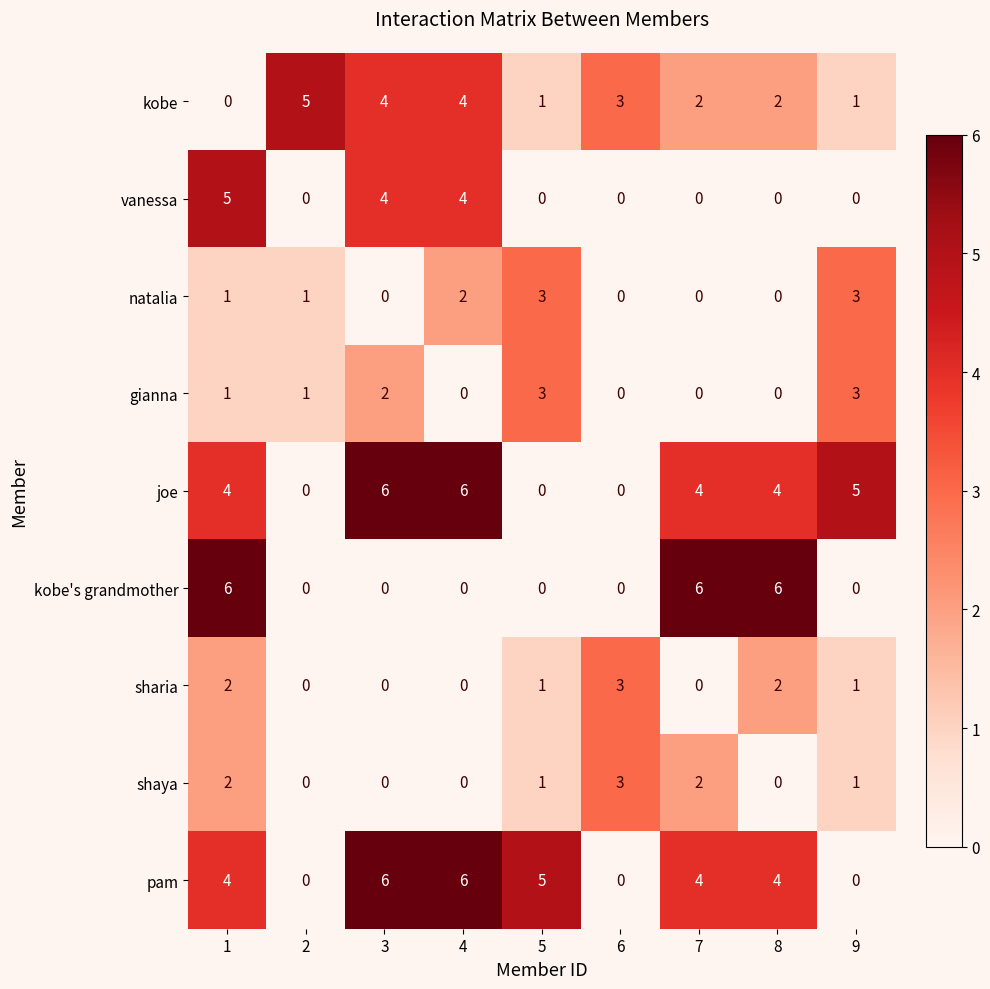

How many sharia values are between 0 and 2?

8